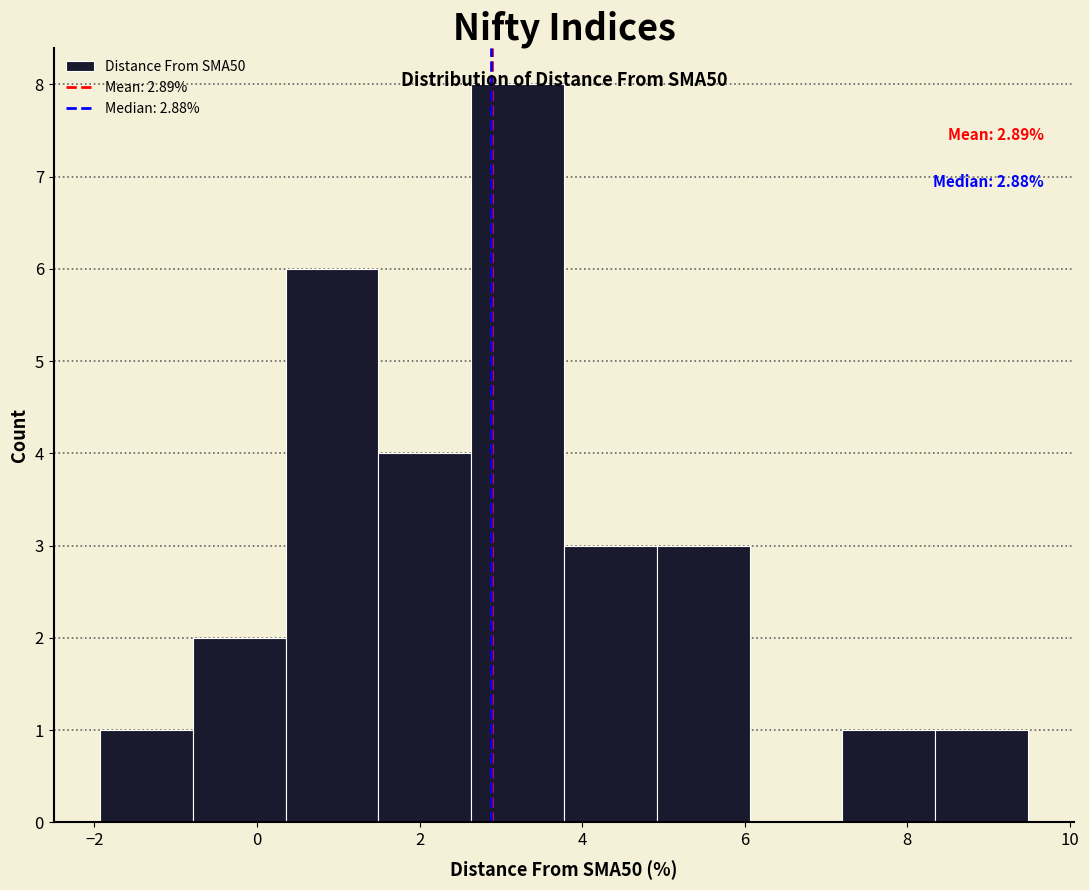

Which range on the x-axis has the tallest bar?

2.6 to 3.8